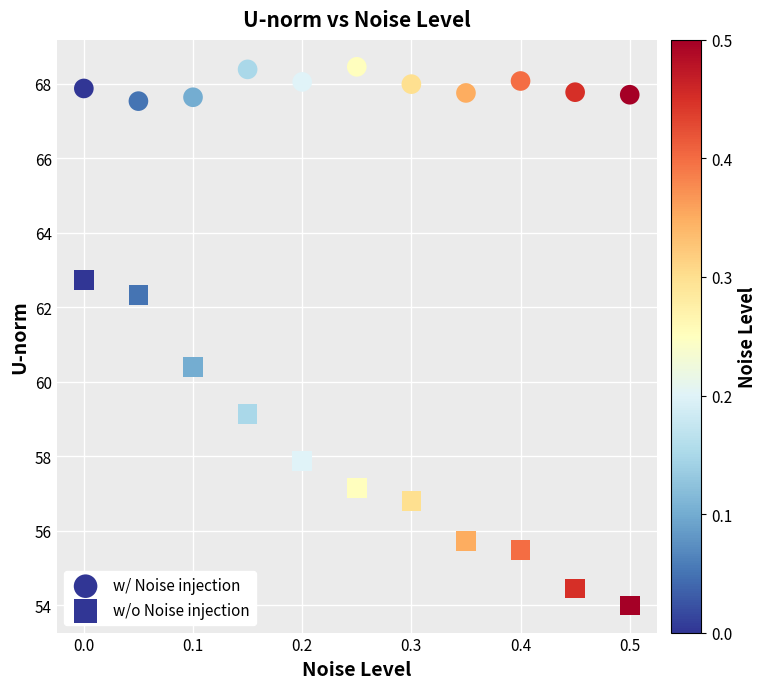

Count the number of points in this scatter plot.

22